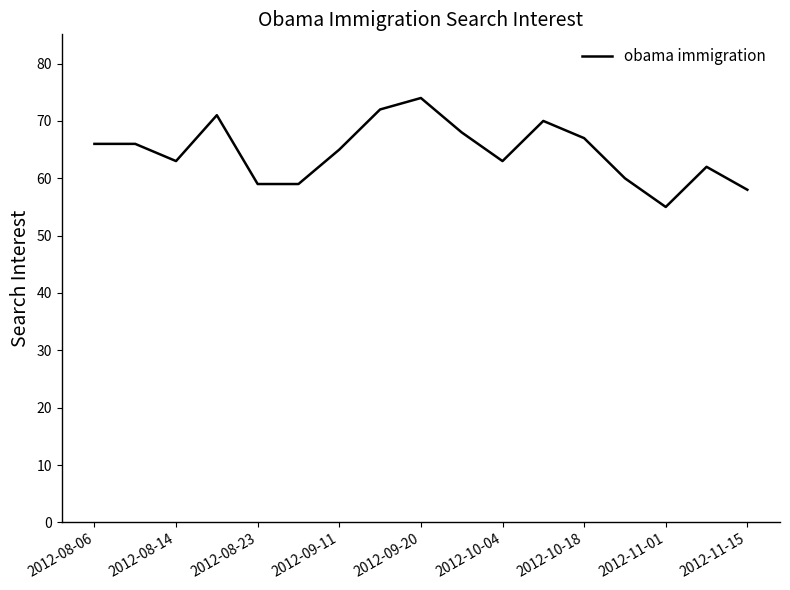

What is the greatest value displayed?

74